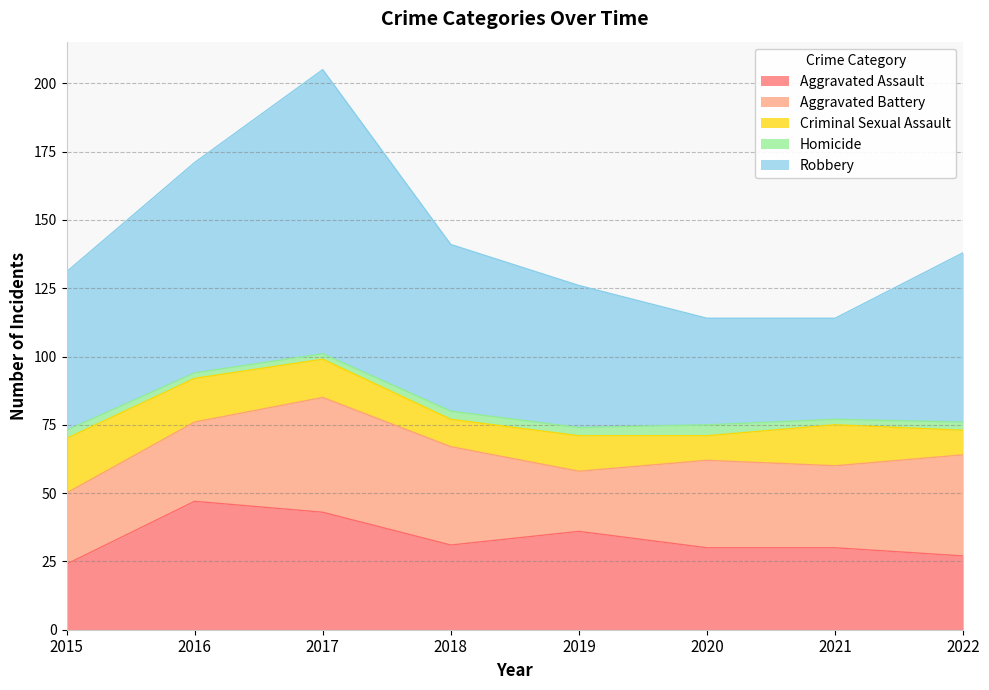

What is the value of the Aggravated Assault point at the 8th from the left?

27